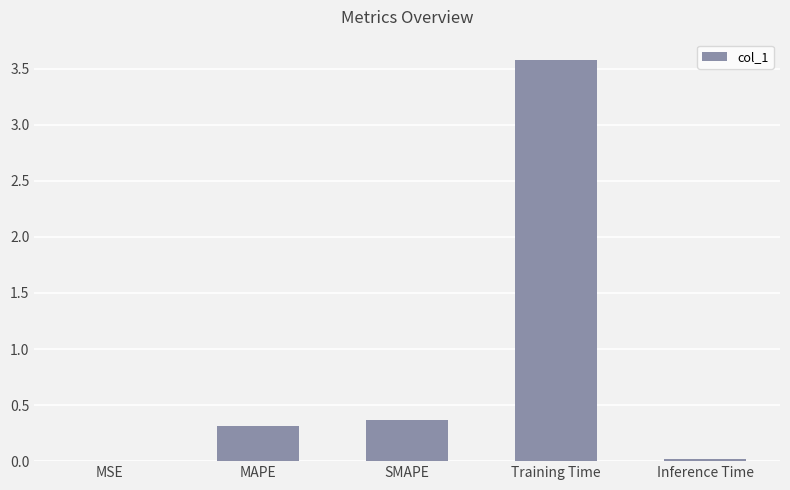

What is the average value?

0.9